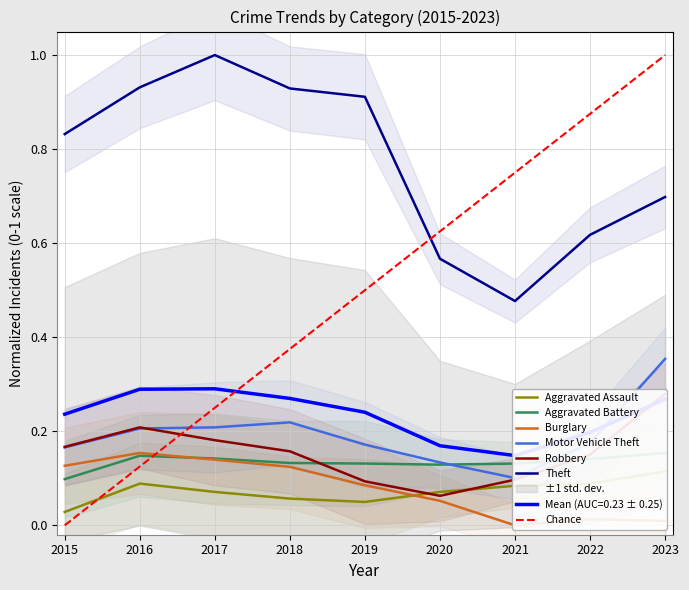

At which label does Motor Vehicle Theft reach its minimum?

2021